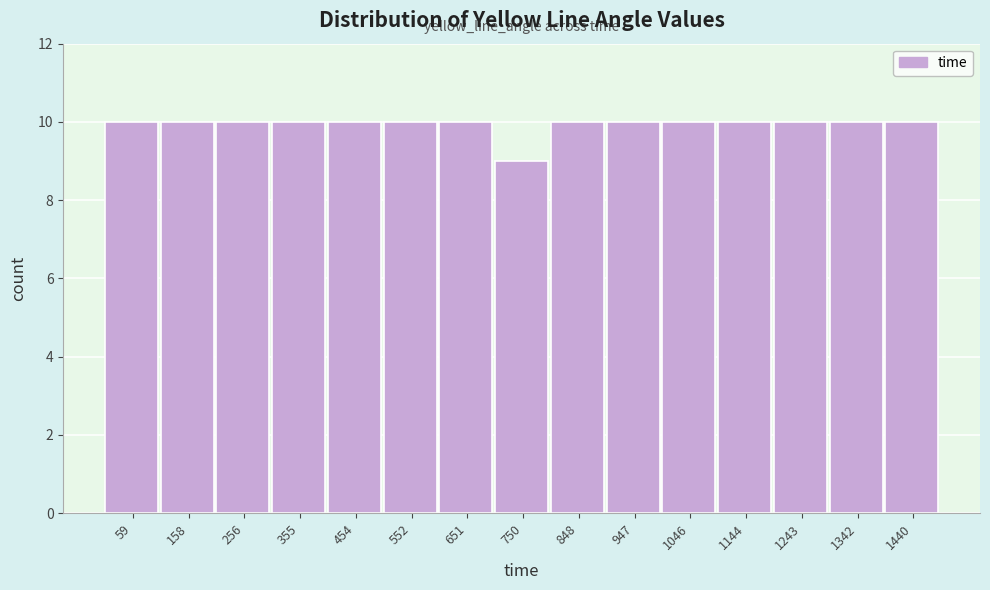

What is the height of the bar covering 800 to 900 on the x-axis? Neither the bar edges nor the heights are printed on the chart, so give them approximately, as read against the axes.

10